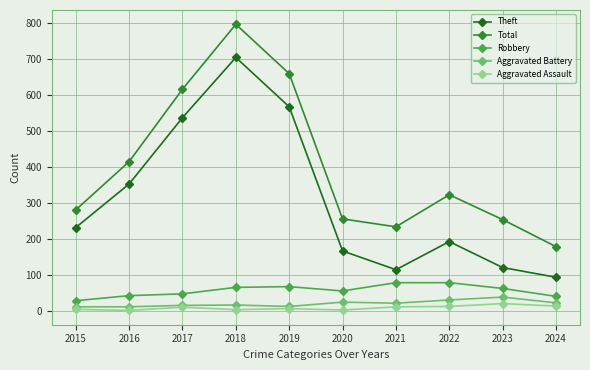

How many interior local valleys does the Theft series have?

1